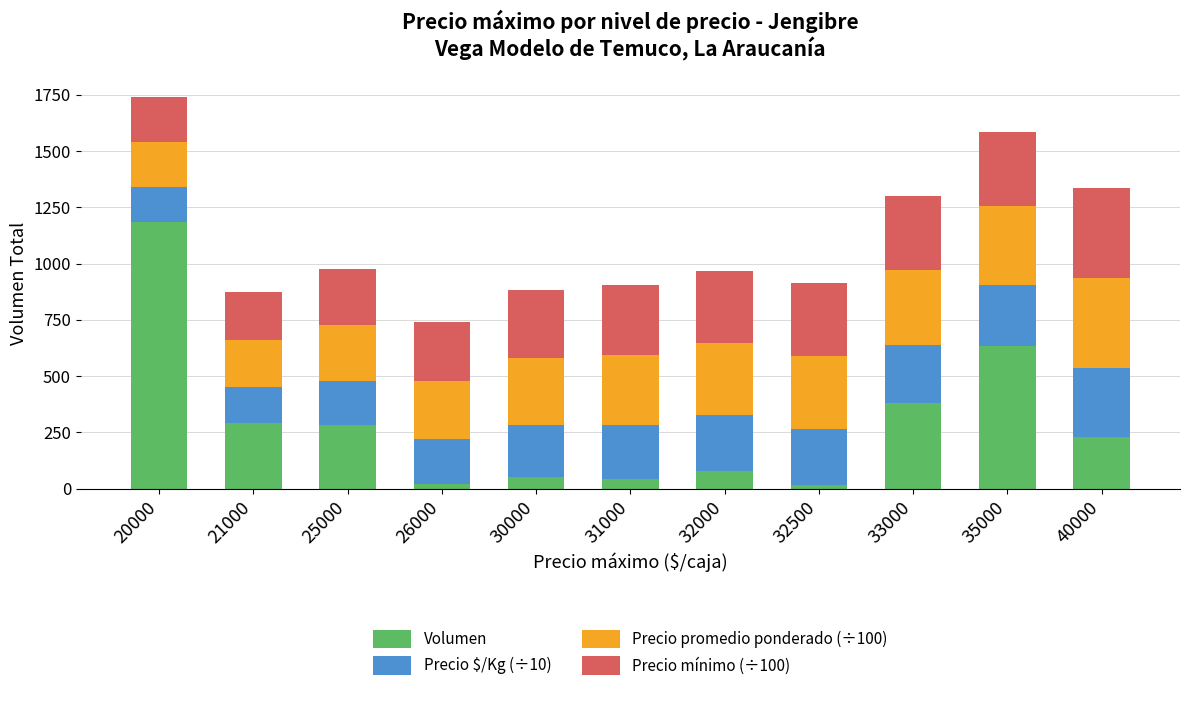

Is it true that Volumen equals 382.0 at 25000?

False